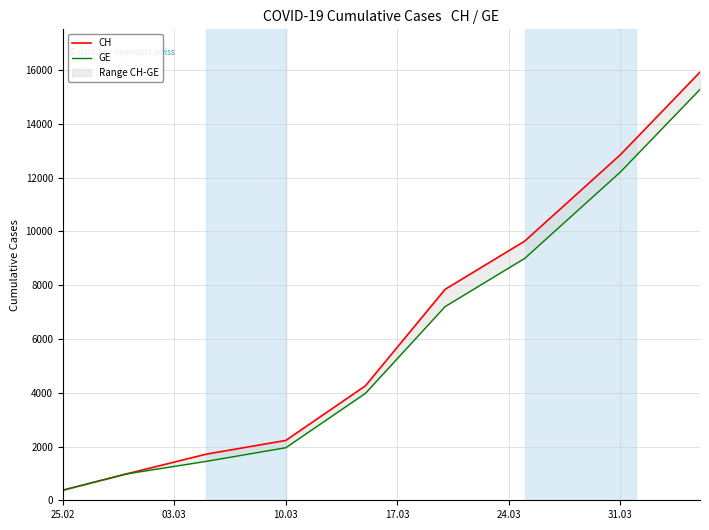

True or false: GE has more than 0 interior local peaks.

False